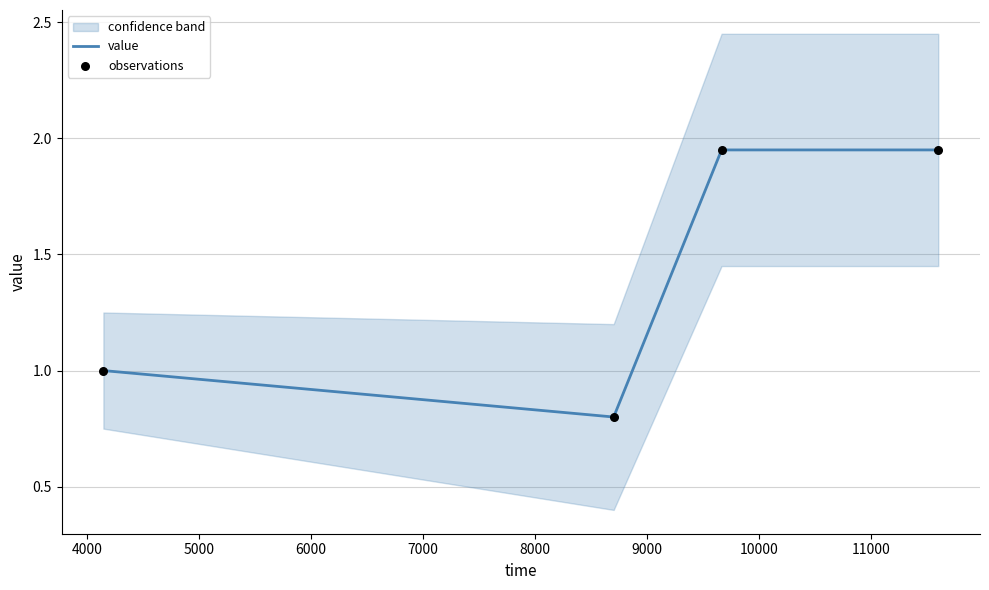

How many interior local valleys does the value series have?

1